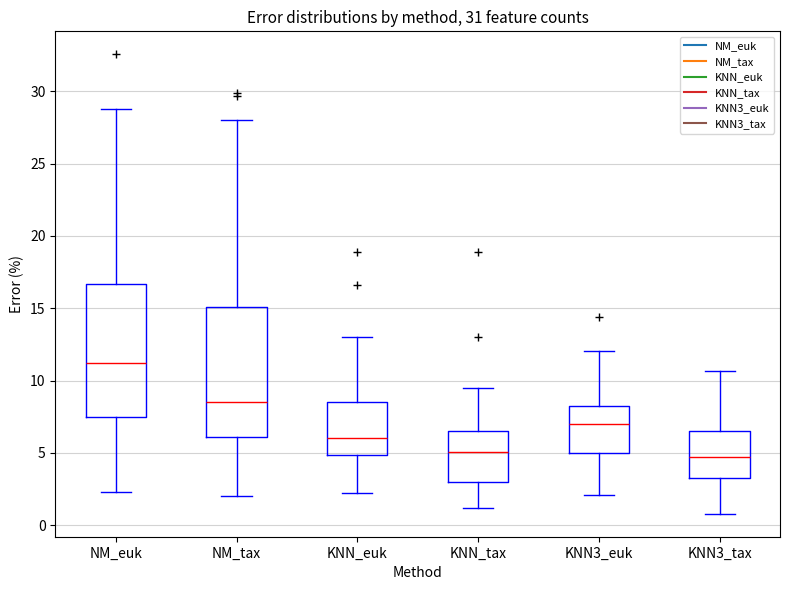

Which box has the highest median line?

NM_euk